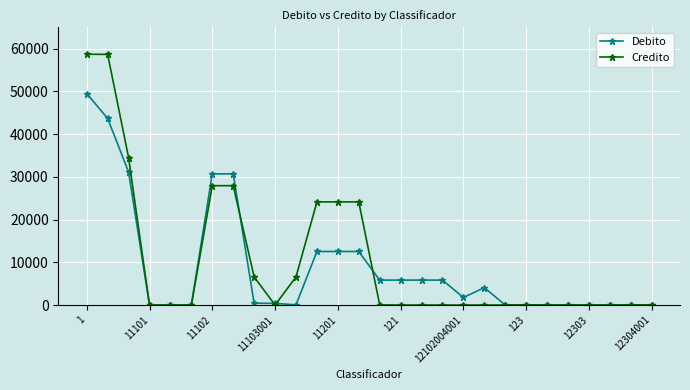

What is the value of the Debito point at the 2nd from the left?

43656.7